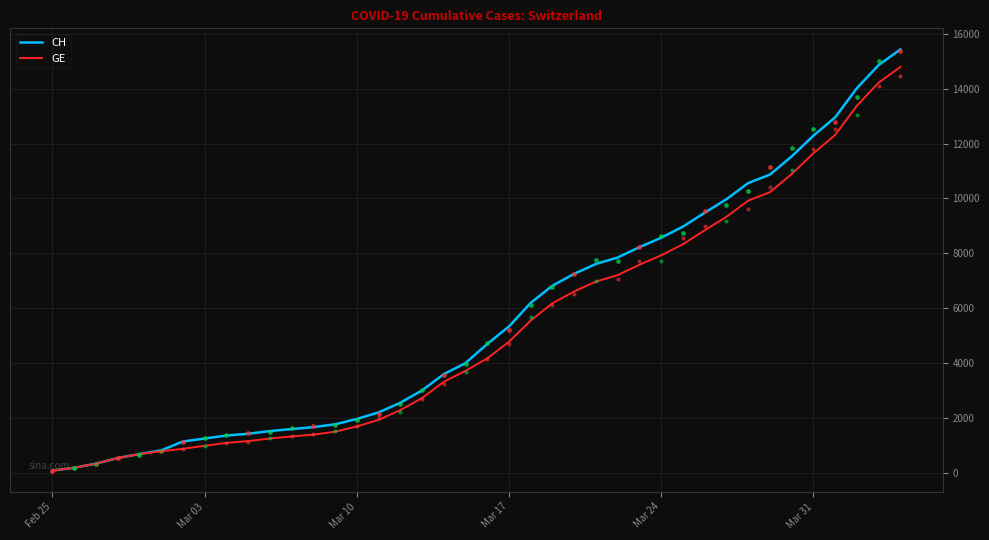

The value of GE at Mar 10 is 1684. True or false?

True